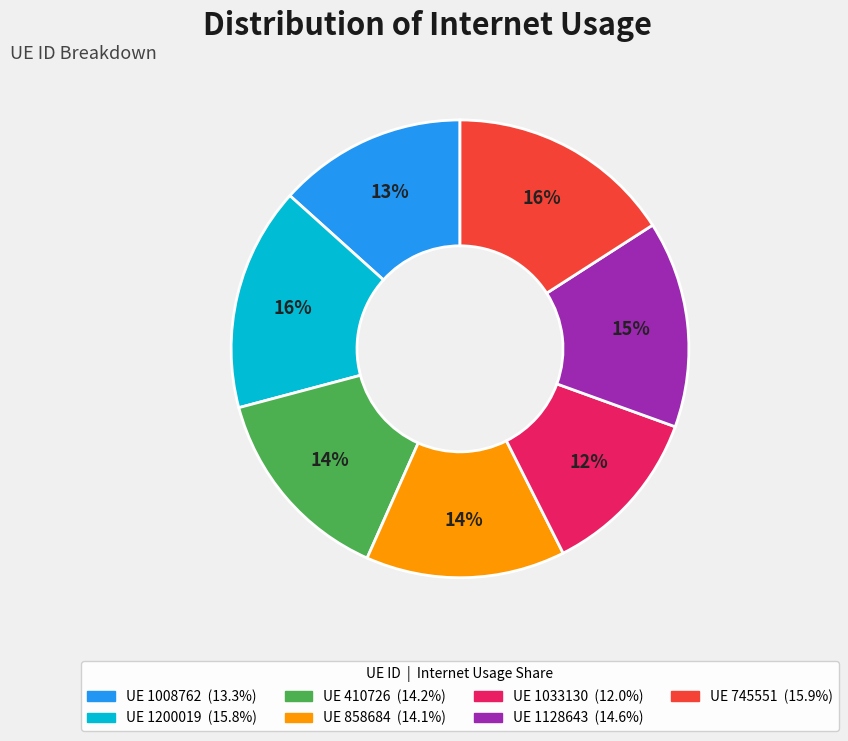

Is there a majority slice in this chart?

No